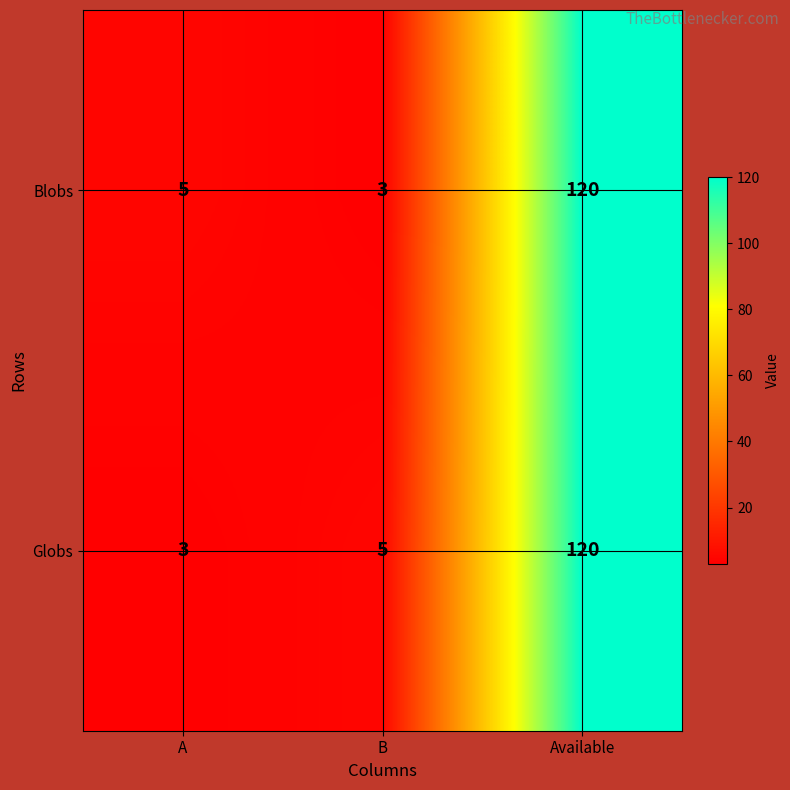

What is the average value of the Blobs series?

43